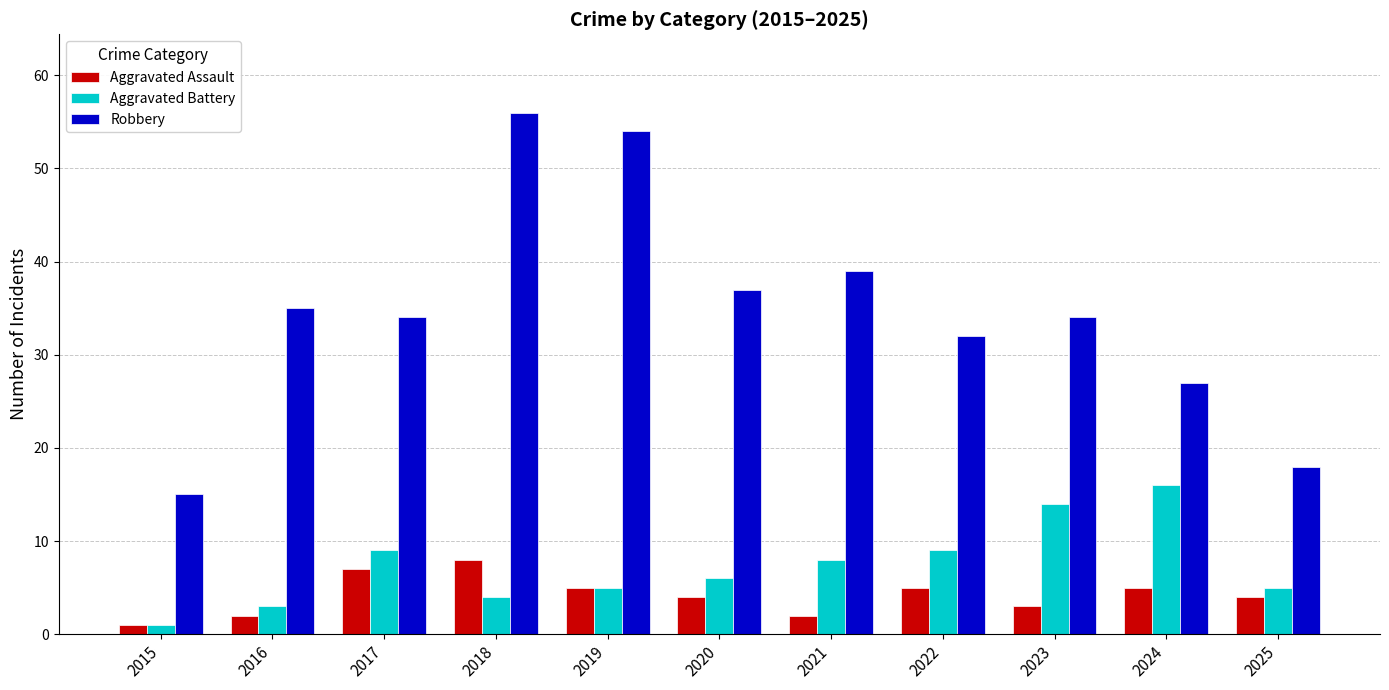

What is the total value across all series at 2025?

27